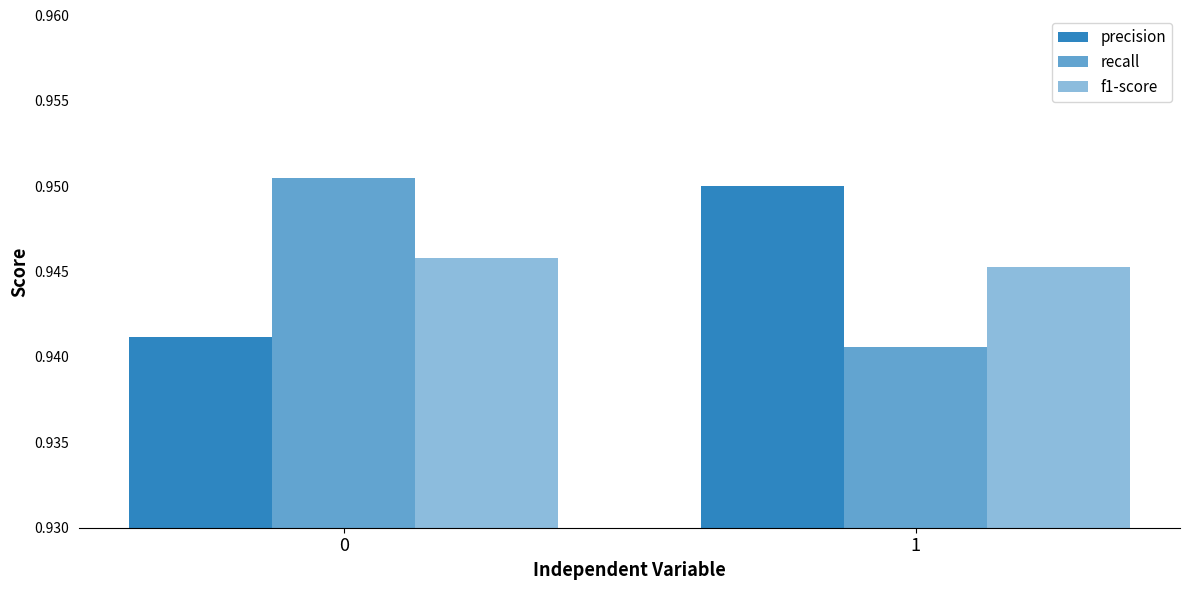

Reading left to right, what are all the values shown in this chart?

precision: 0=0.9	1=0.9
recall: 0=1.0	1=0.9
f1-score: 0=0.9	1=0.9